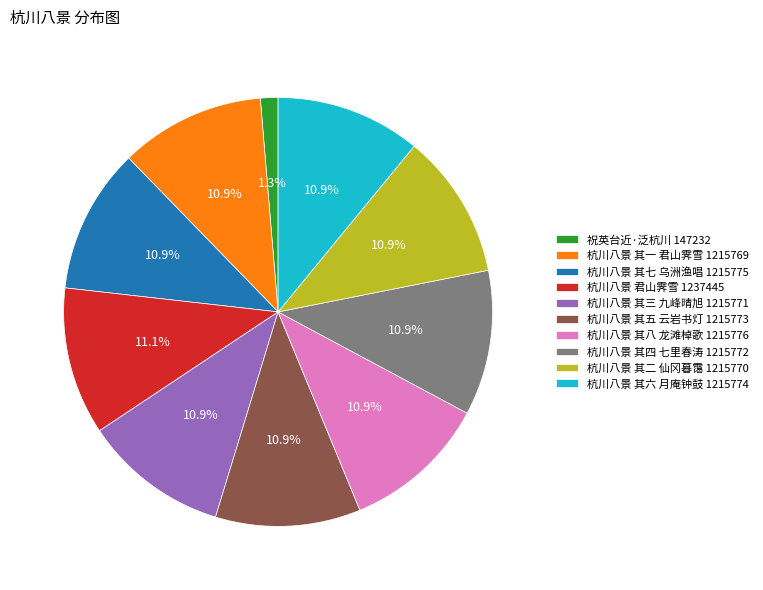

What is the ratio of the value at 杭川八景 其二 仙冈暮霭 1215770 to the value at 杭川八景 其三 九峰晴旭 1215771?

1.0